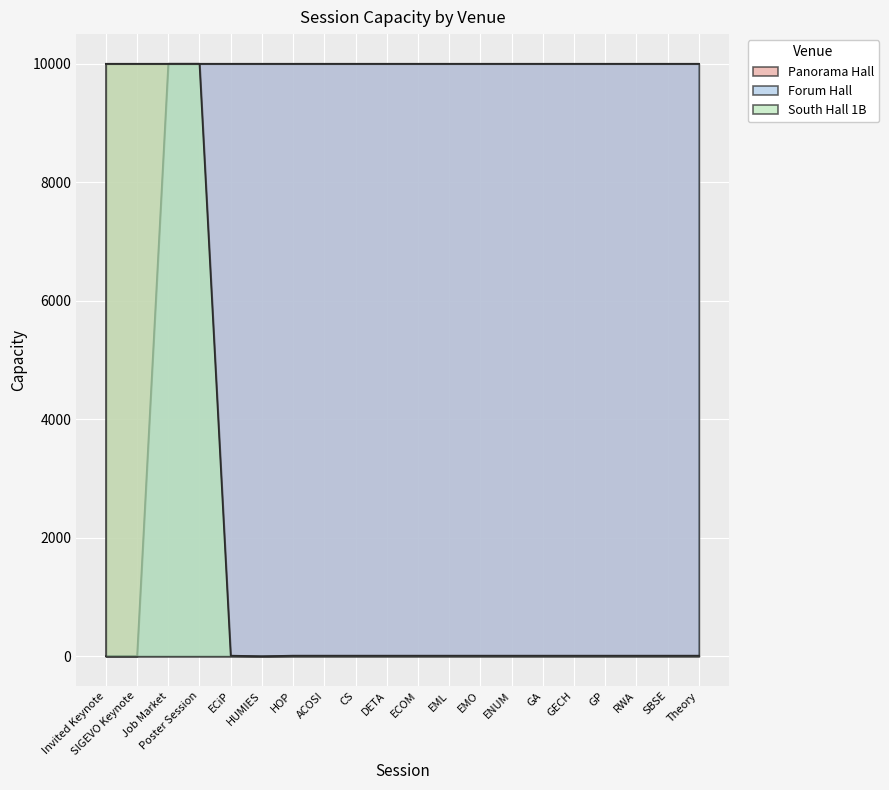

What is the difference between the South Hall 1B values at EML and Job Market?

9990